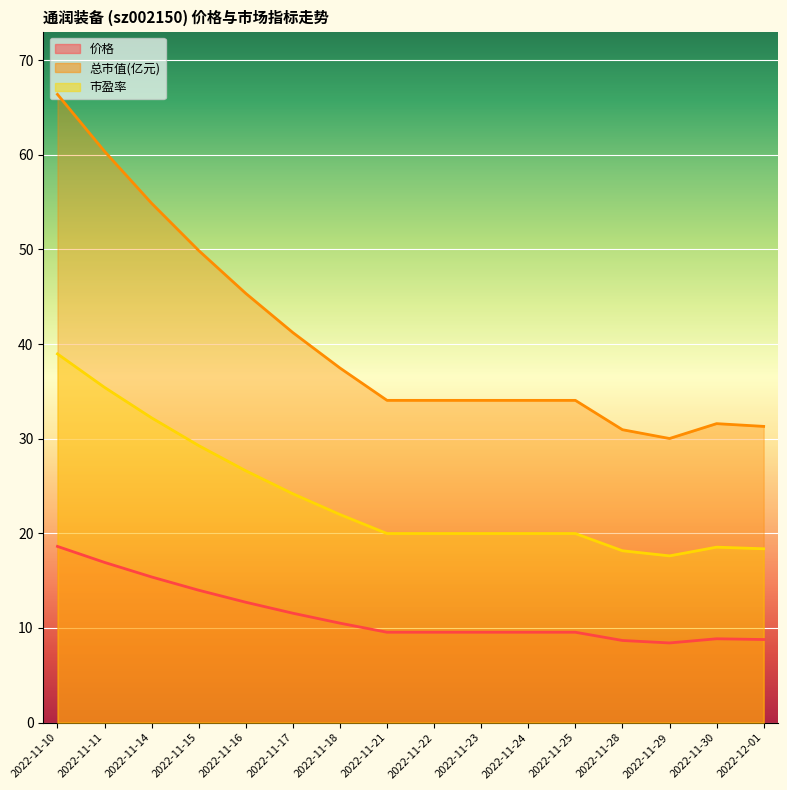

What is the approximate value of 总市值(亿元) at 2022-12-01?

31.3